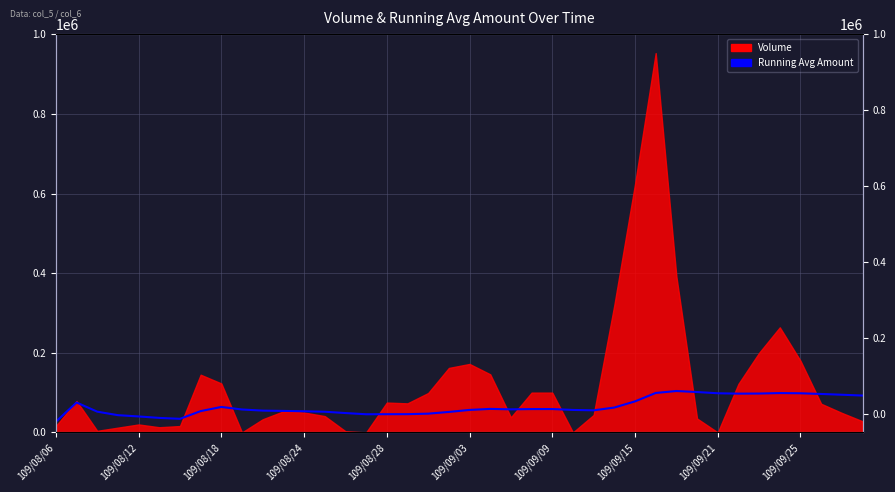

Read the value at 37.

96592.1